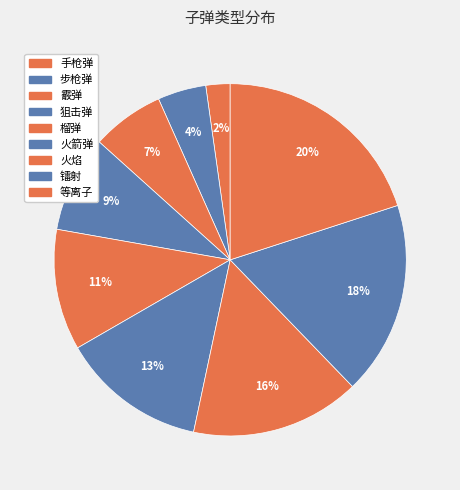

To the nearest percent, what is the difference between the largest and smallest slice percentages?

18%